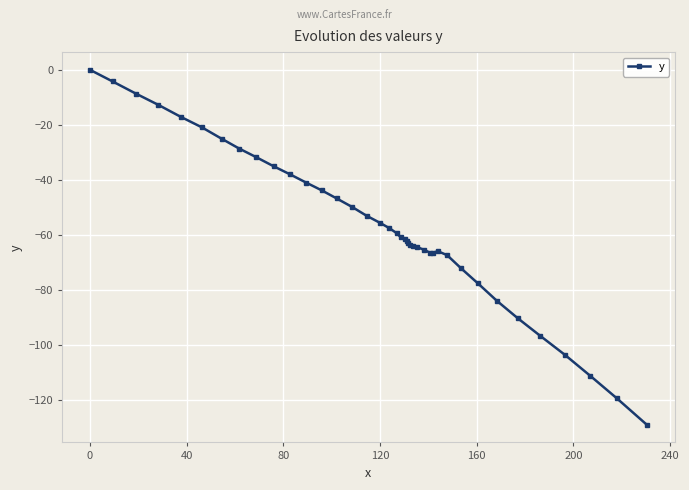

What is the minimum value shown in the chart?

-128.9